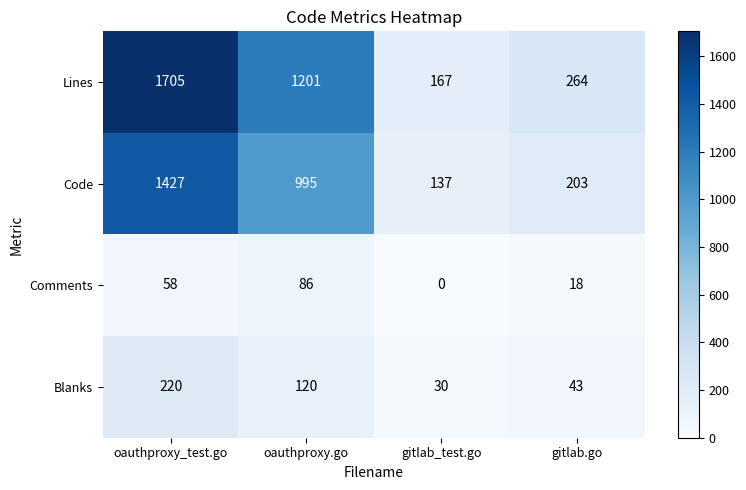

Is it true that Lines equals 137 at gitlab.go?

False